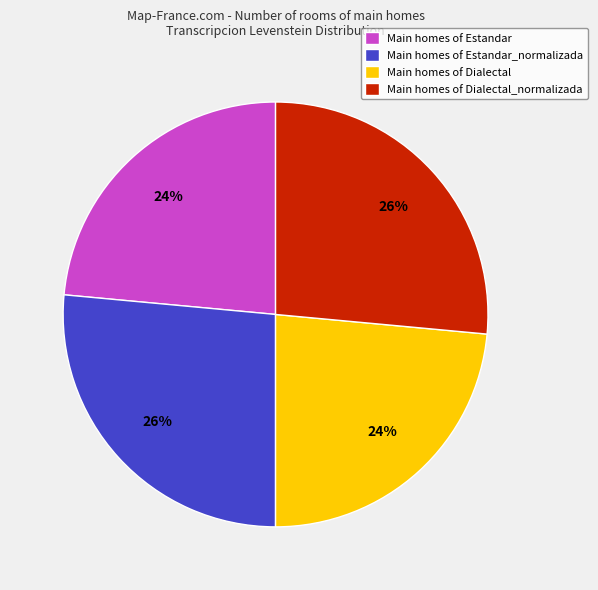

Is it true that Main homes of Estandar is 24% of the pie?

True